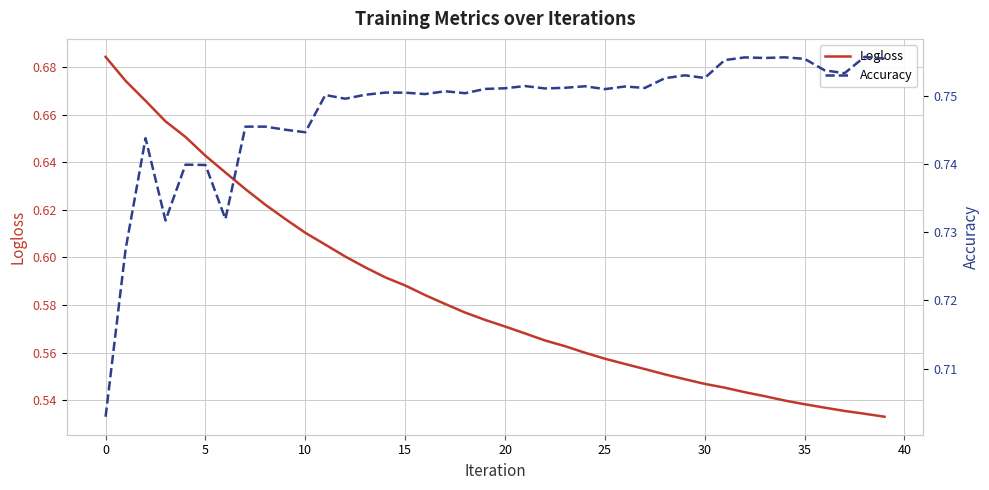

List the series in order of their peak value, highest first.

Accuracy, Logloss